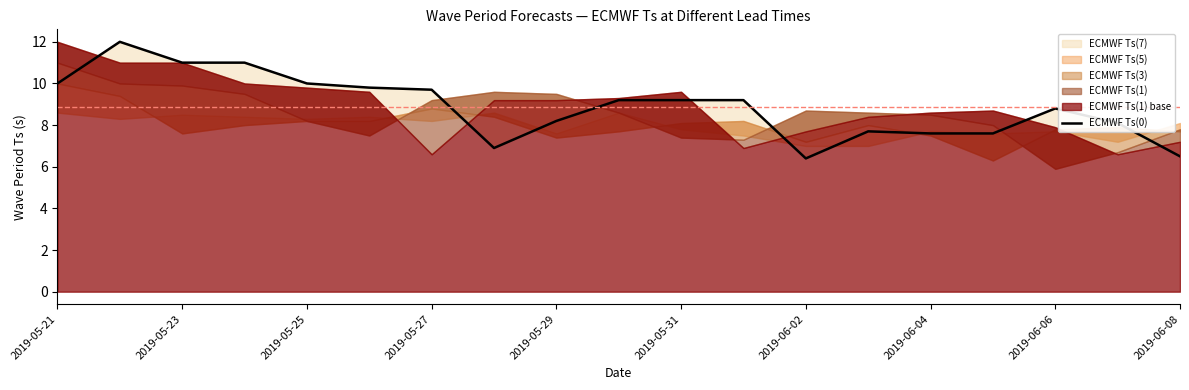

What is the smallest value displayed?

6.4